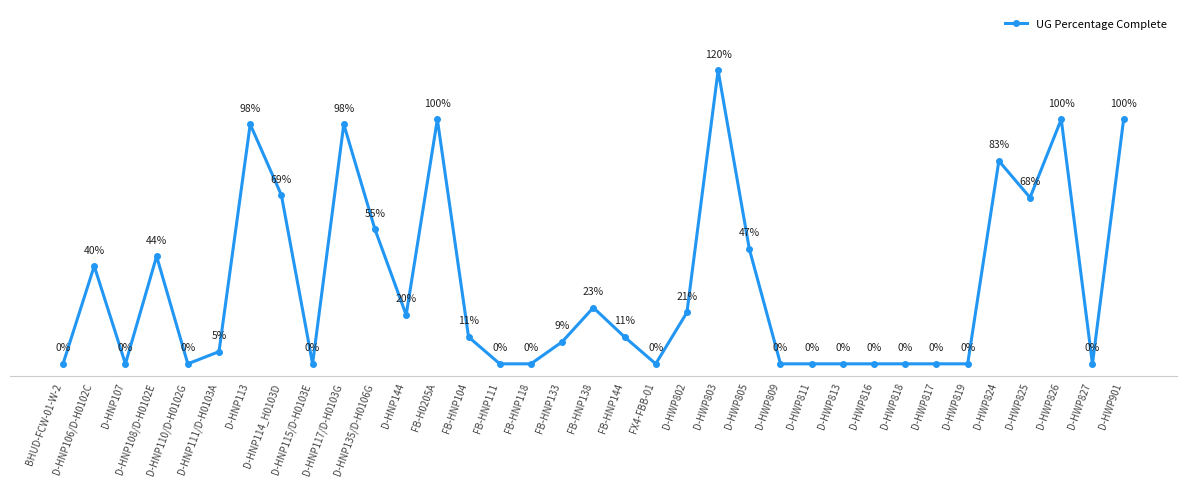

True or false: the data has more than 1 interior local peaks.

True